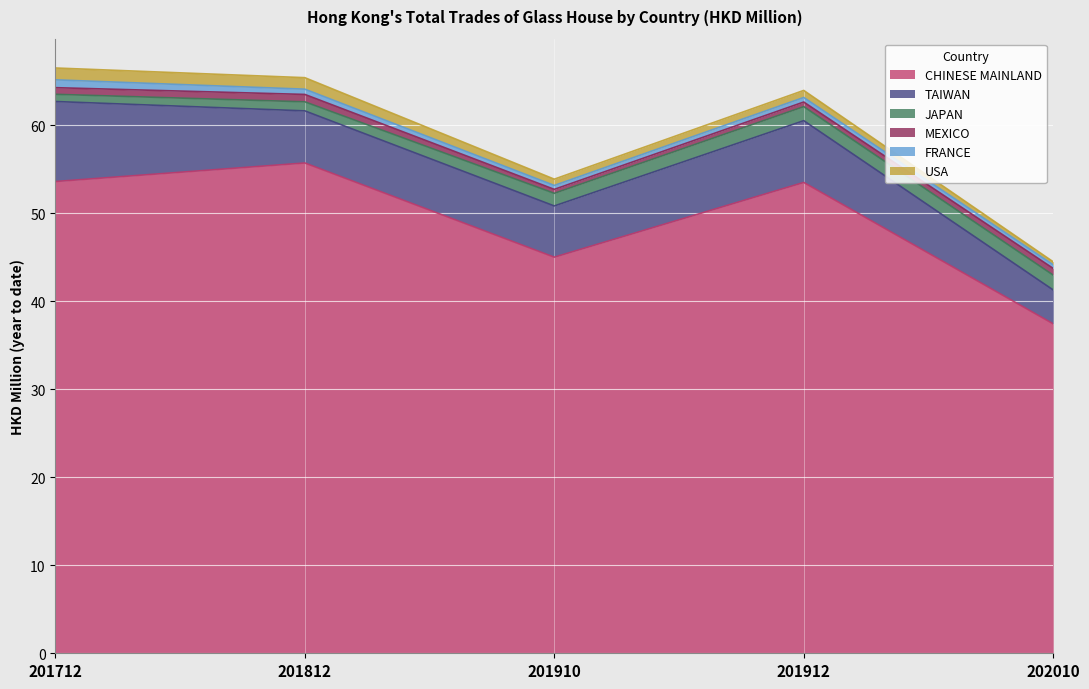

What is the minimum value for CHINESE MAINLAND?

37.4